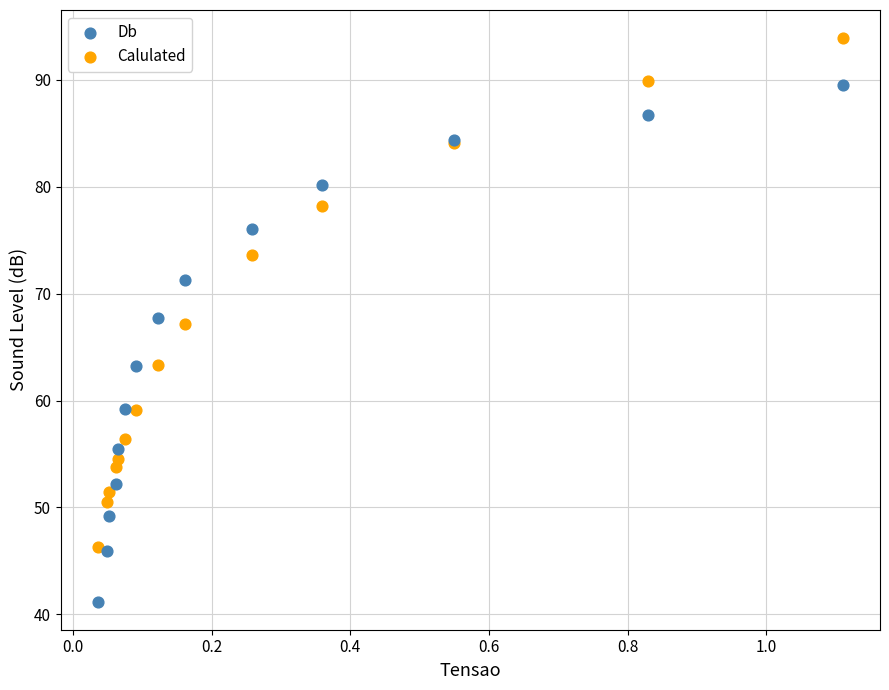

Which series contains the highest Y value?

Calulated